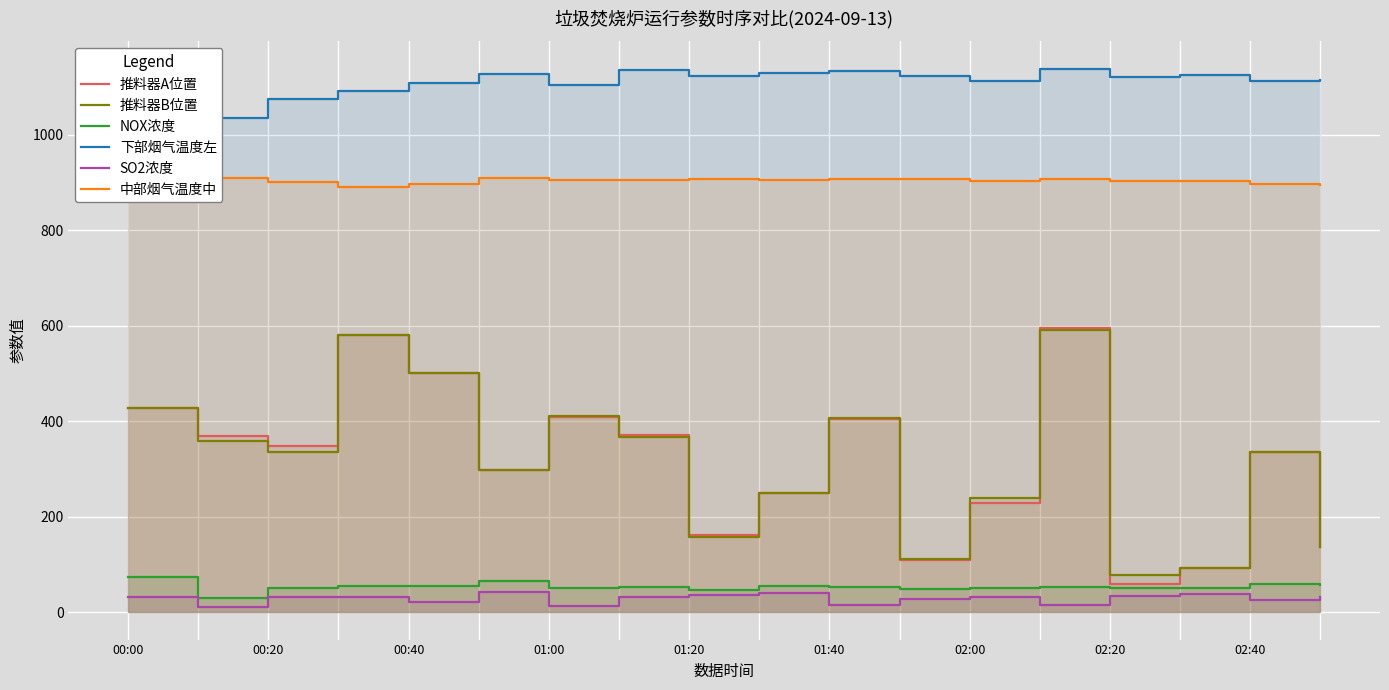

What is the difference between the maximum and second lowest values in the 推料器A位置 series?

502.2